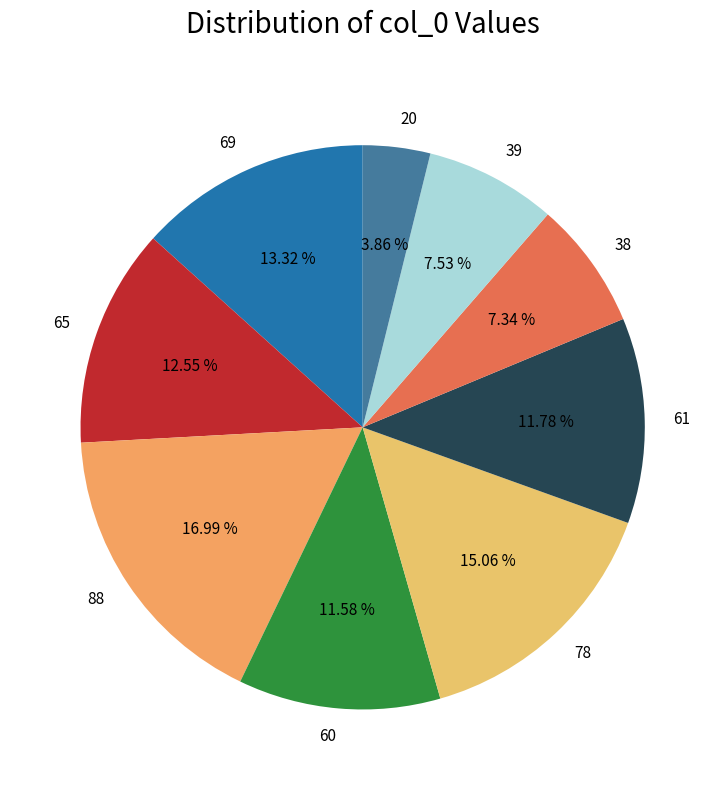

Which slice is the largest?

88